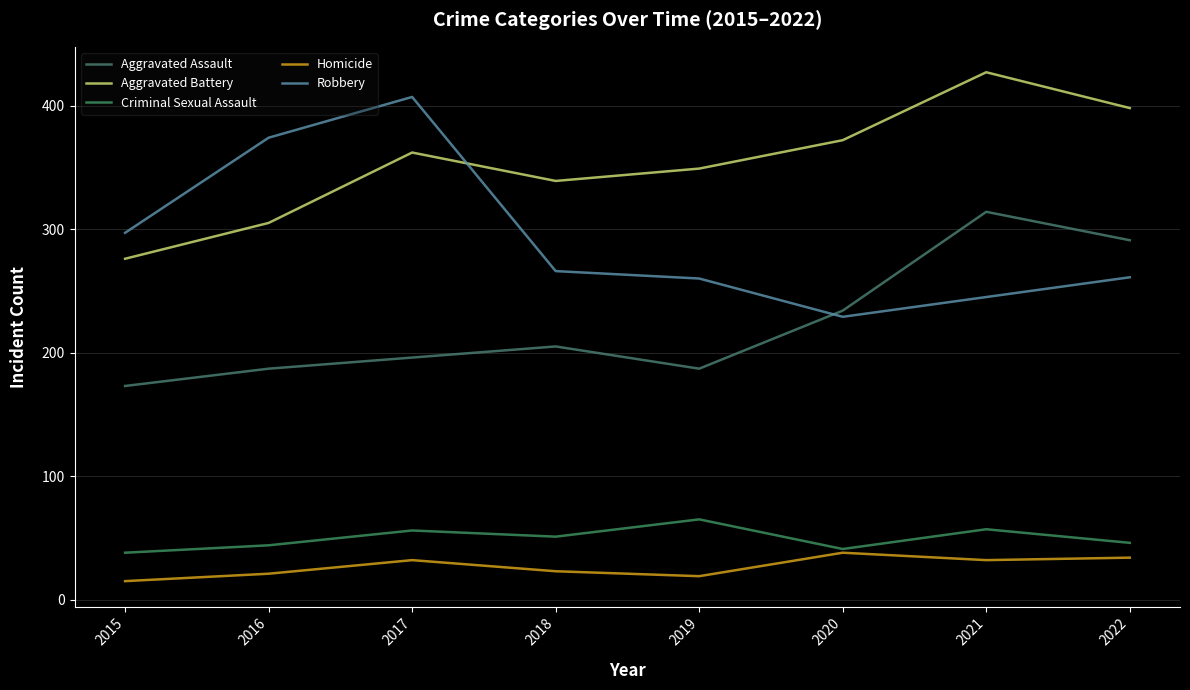

True or false: Homicide and Aggravated Assault intersect in this chart.

False